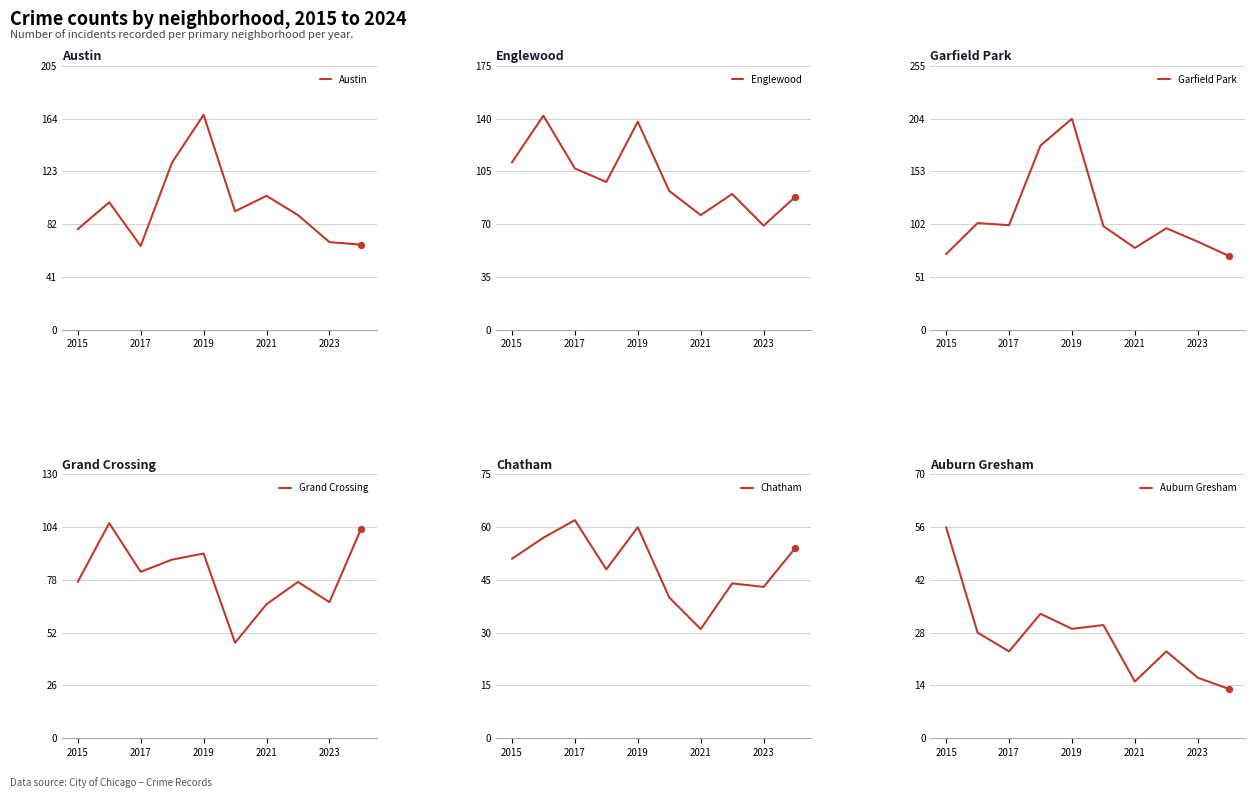

The Austin series shows 65 at 2017. True or false?

True